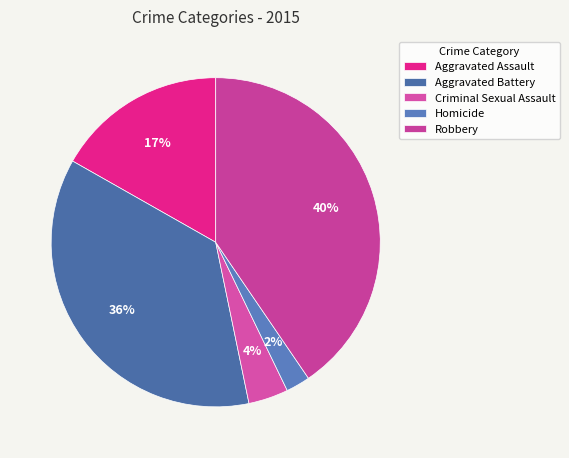

True or false: Robbery accounts for 40% of the total.

True